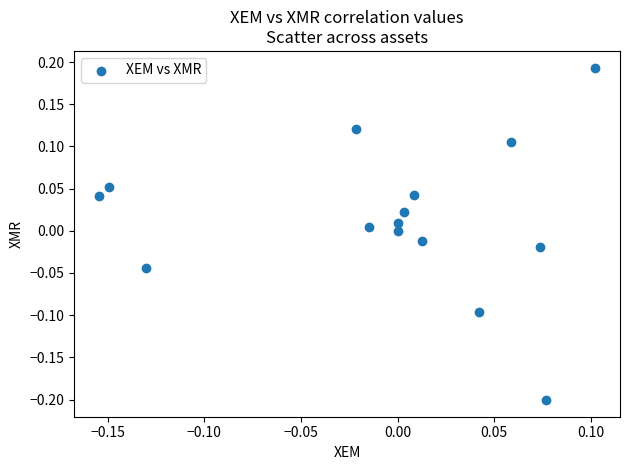

What is the range of X values (max minus min)?

0.3